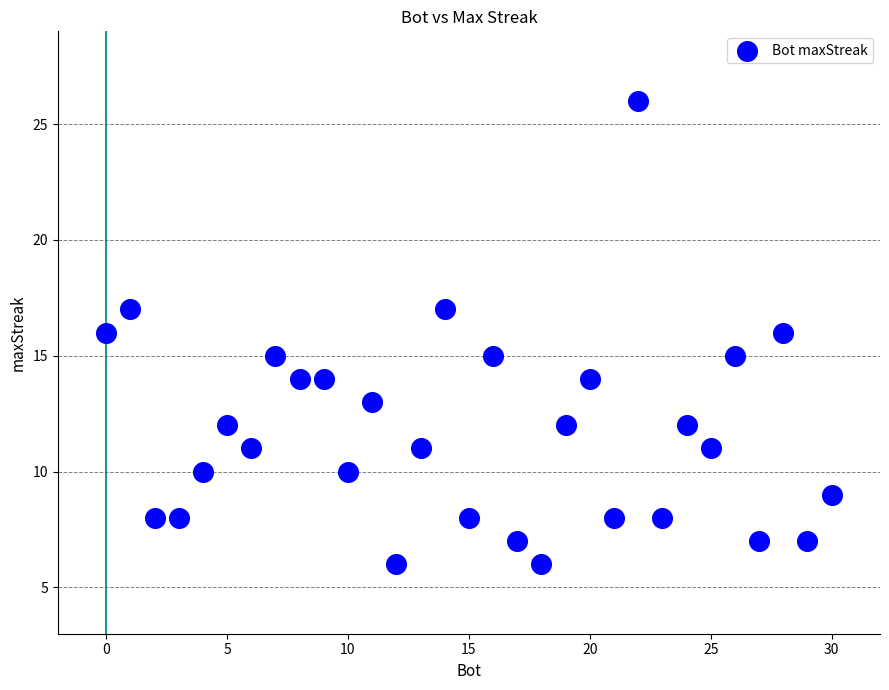

What is the range of X values (max minus min)?

30